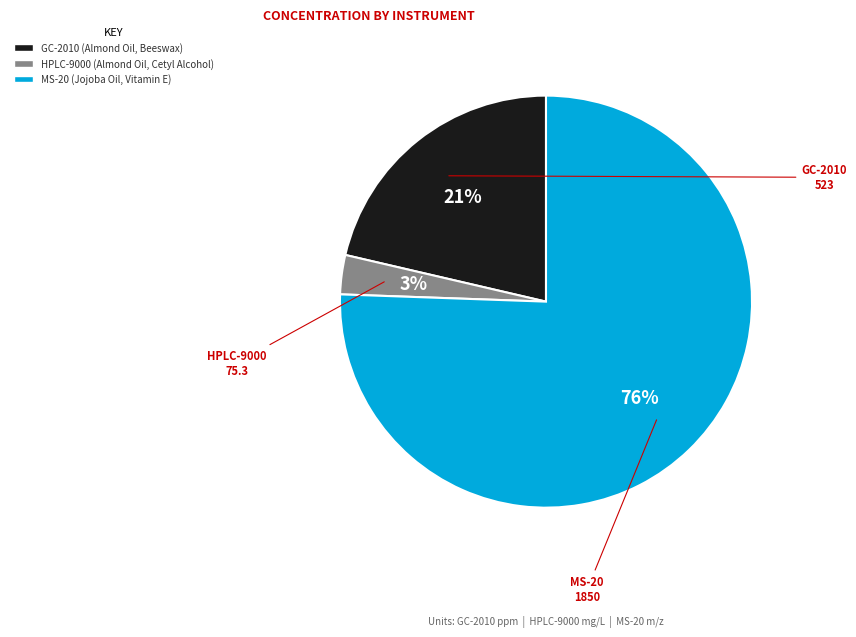

Combined, do MS-20 and HPLC-9000 account for over 50%?

Yes